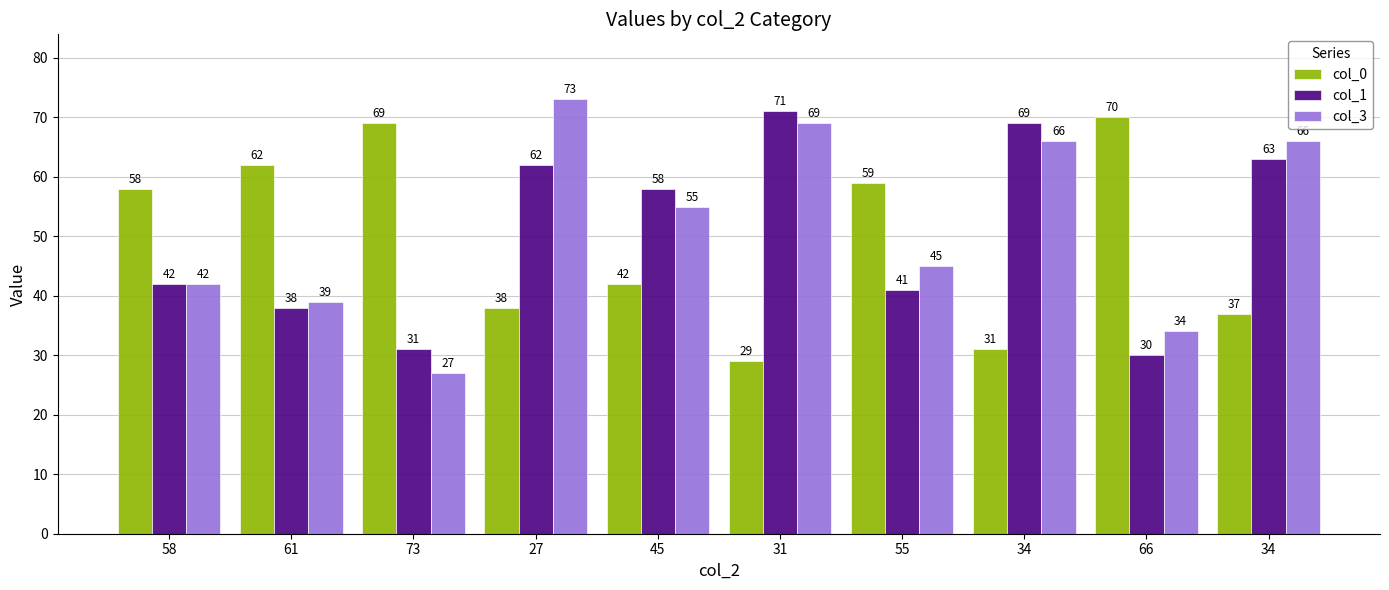

At how many categories does at least one series exceed 56?

10